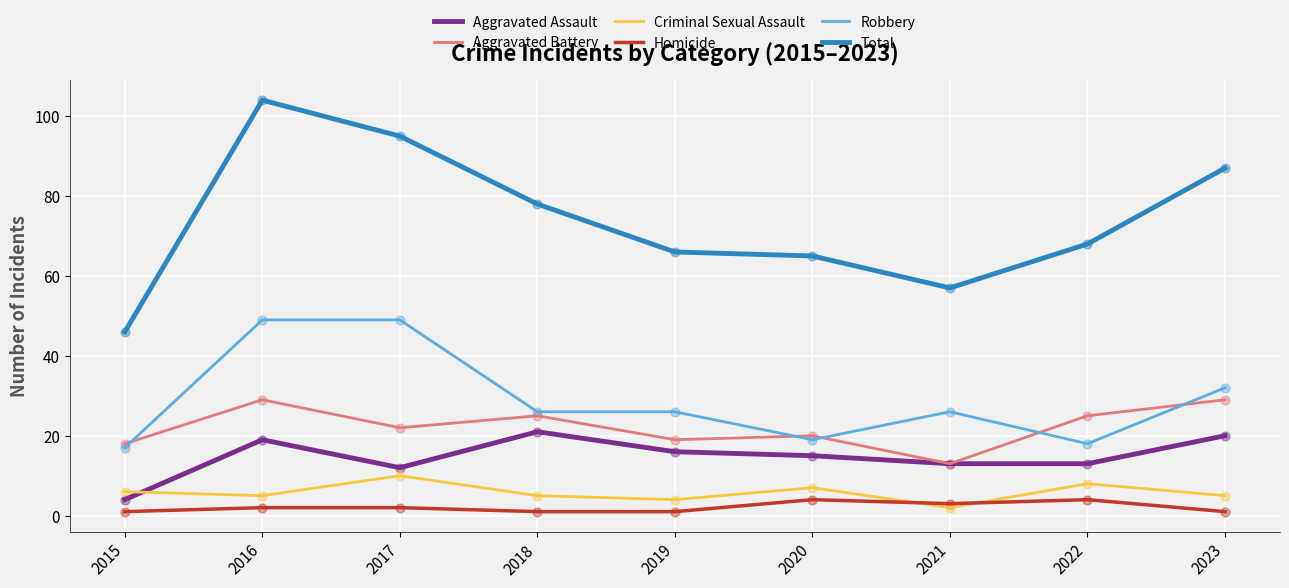

At which category is the sum across all series the highest?

2016